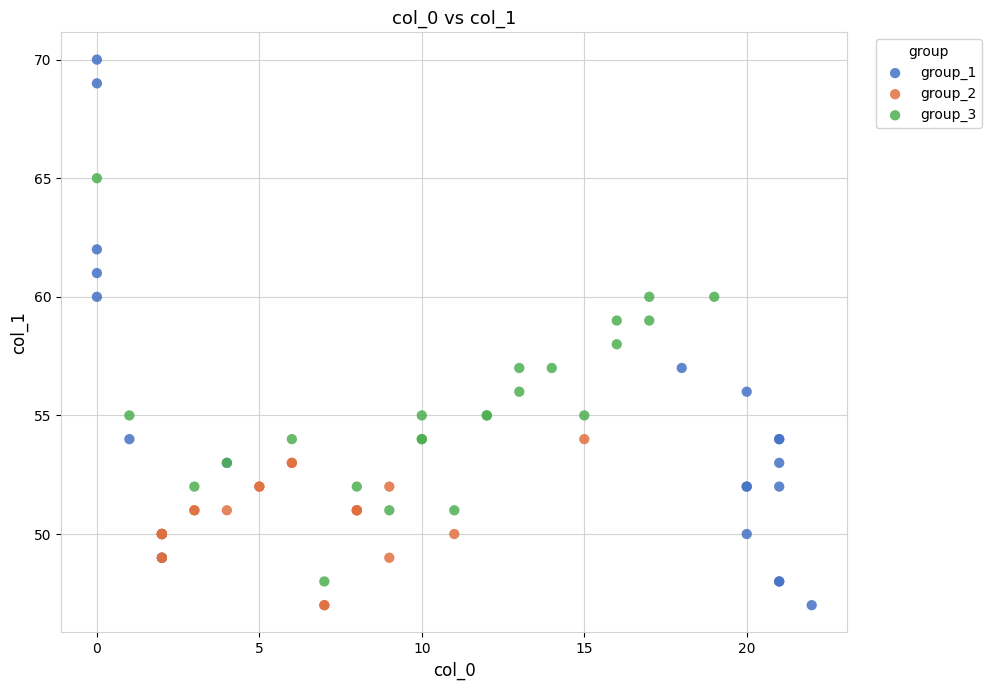

Which series reaches the maximum Y coordinate?

group_1